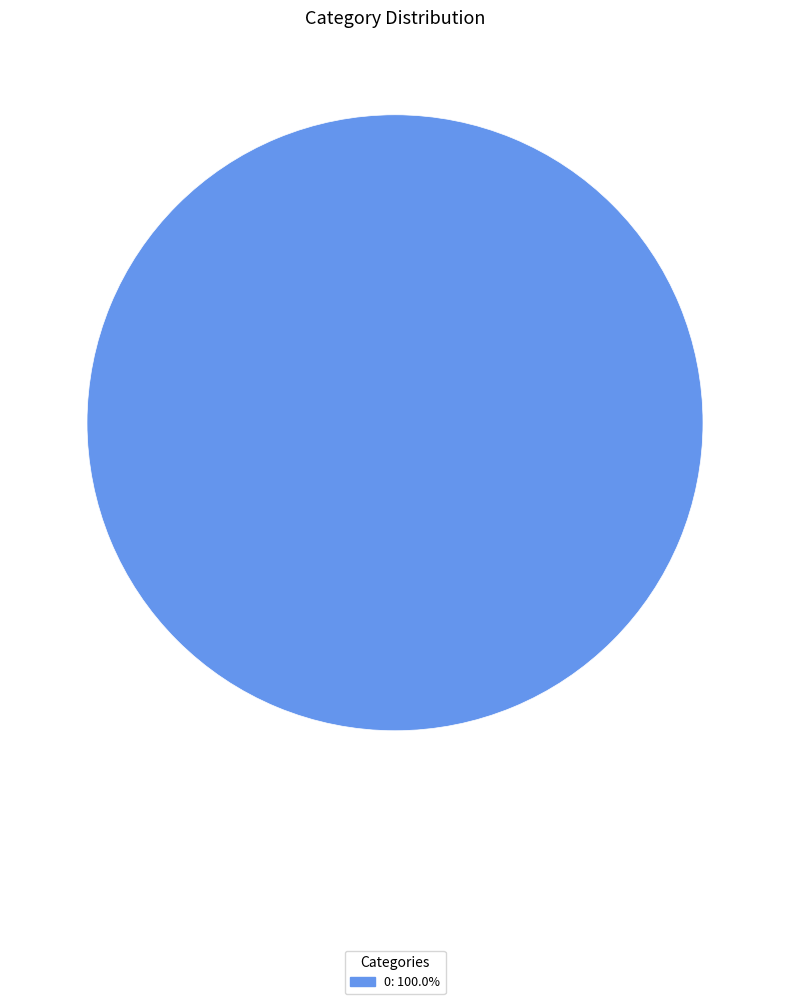

Does 0: 100.0% represent more than half of the total?

Yes